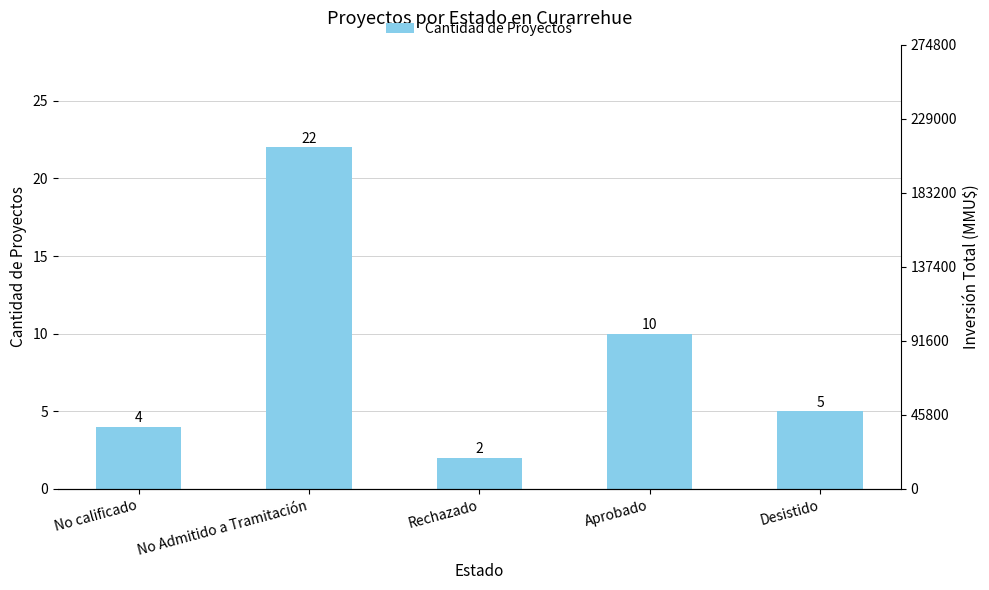

Approximately how many times larger is the value at Aprobado compared to Desistido?

2.0